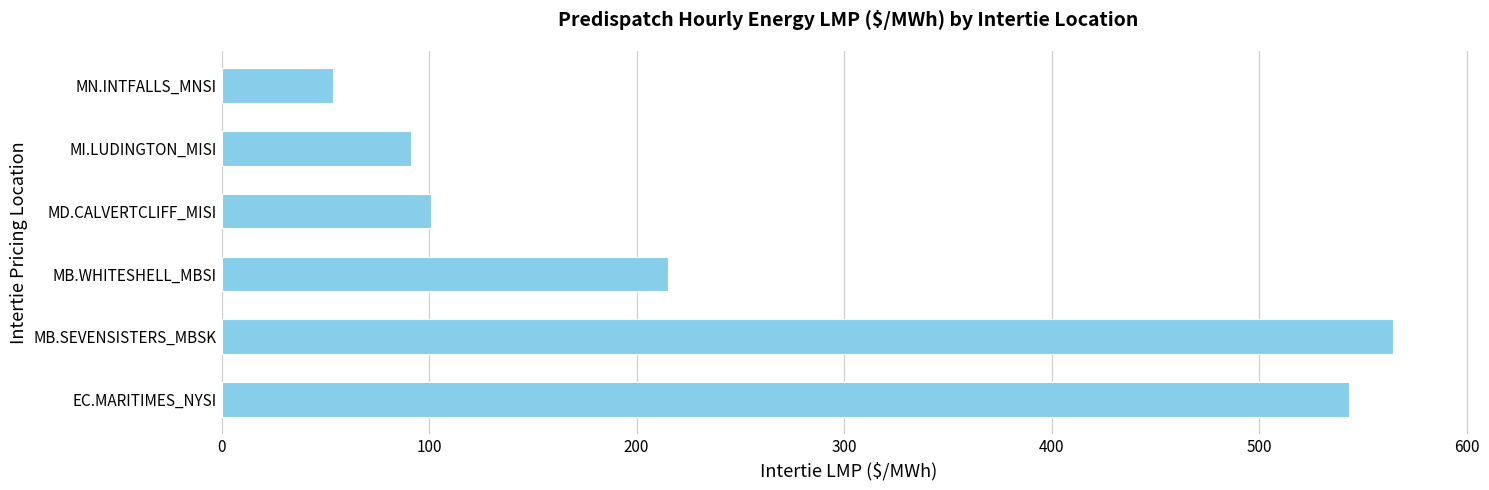

Which has a higher value, MB.WHITESHELL_MBSI or MN.INTFALLS_MNSI?

MB.WHITESHELL_MBSI